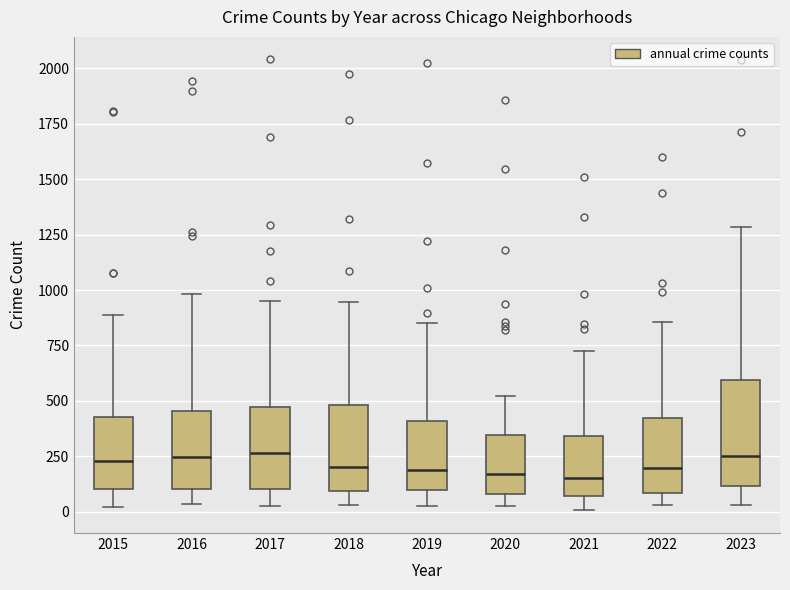

Reading left to right, read every box against the y-axis: the position of its median line, the range the box covers, and the ends of its whiskers. The values are not printed on the chart, so give them approximately, as read against the axis.

2015: median 250, box 100 to 450, whiskers 0 to 900
2016: median 250, box 100 to 450, whiskers 50 to 1000
2017: median 250, box 100 to 450, whiskers 50 to 950
2018: median 200, box 100 to 500, whiskers 50 to 950
2019: median 200, box 100 to 400, whiskers 50 to 850
2020: median 150, box 100 to 350, whiskers 50 to 500
2021: median 150, box 50 to 350, whiskers 0 to 750
2022: median 200, box 100 to 400, whiskers 50 to 850
2023: median 250, box 100 to 600, whiskers 50 to 1300